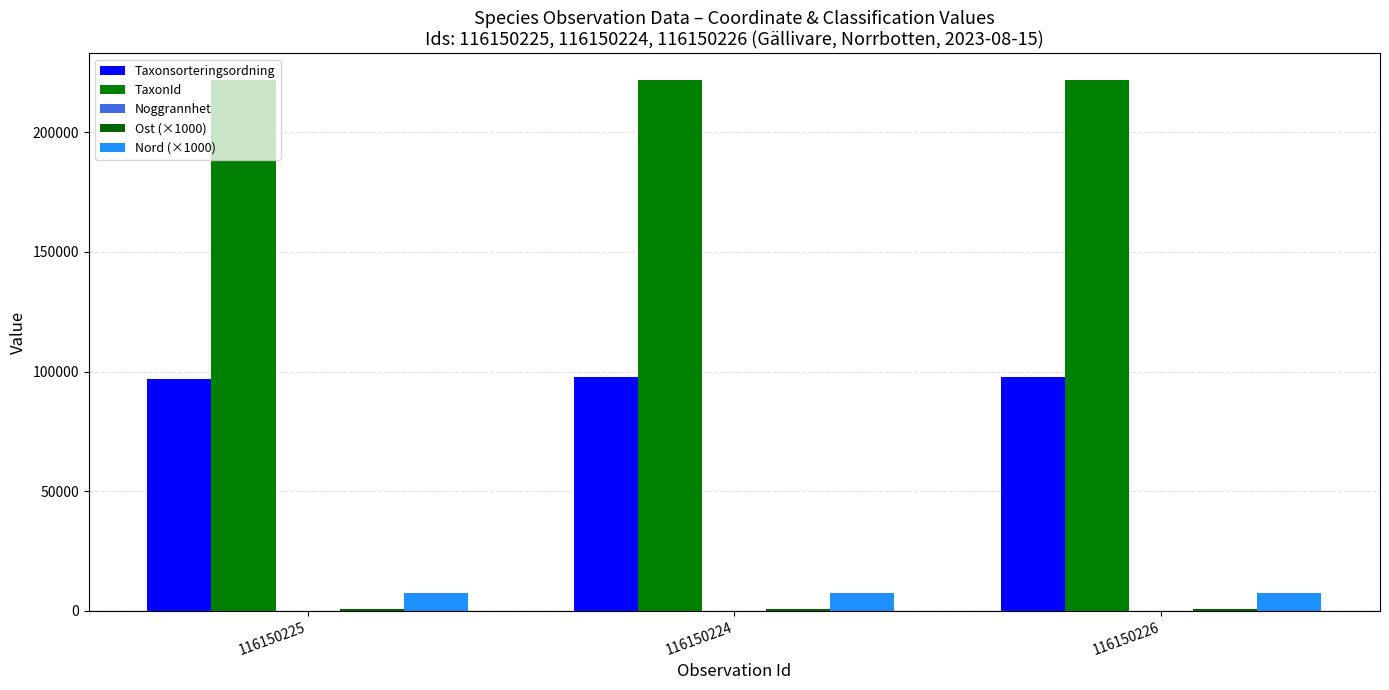

Reading left to right, what are all the values shown in this chart?

Taxonsorteringsordning: 96693.0	97754.0	97754.0
TaxonId: 221945.0	221952.0	221952.0
Noggrannhet: 25.0	25.0	25.0
Ost (×1000): 737.4	737.4	737.4
Nord (×1000): 7457.2	7457.2	7457.2